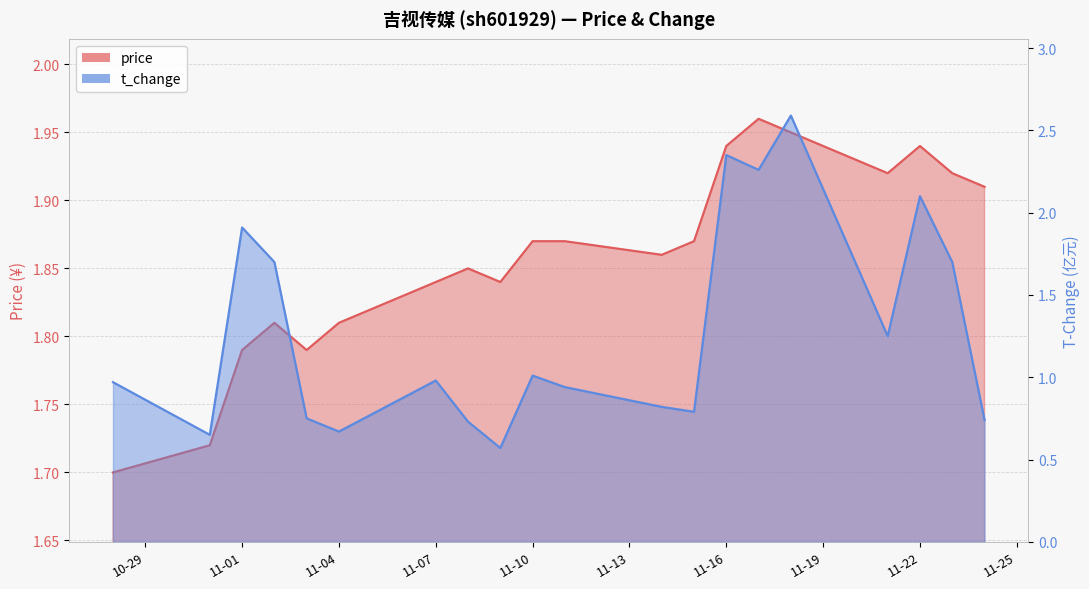

Which label corresponds to the largest value in the chart?

2022-11-18